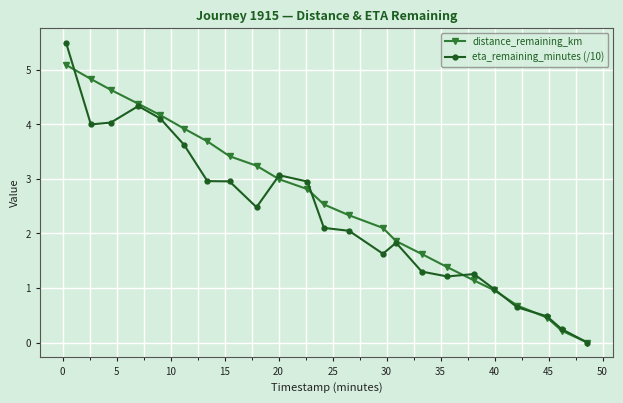

At how many categories does at least one series exceed 2?

14